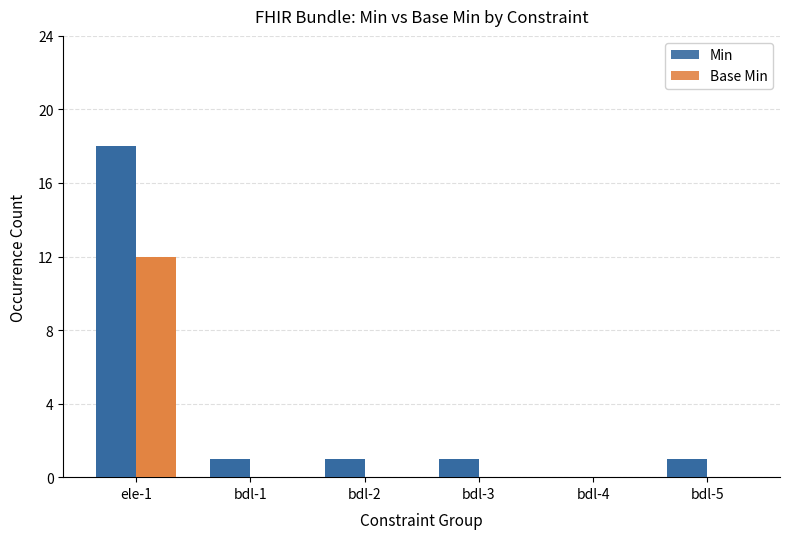

What is the label of the 3rd bar from the right?

bdl-3